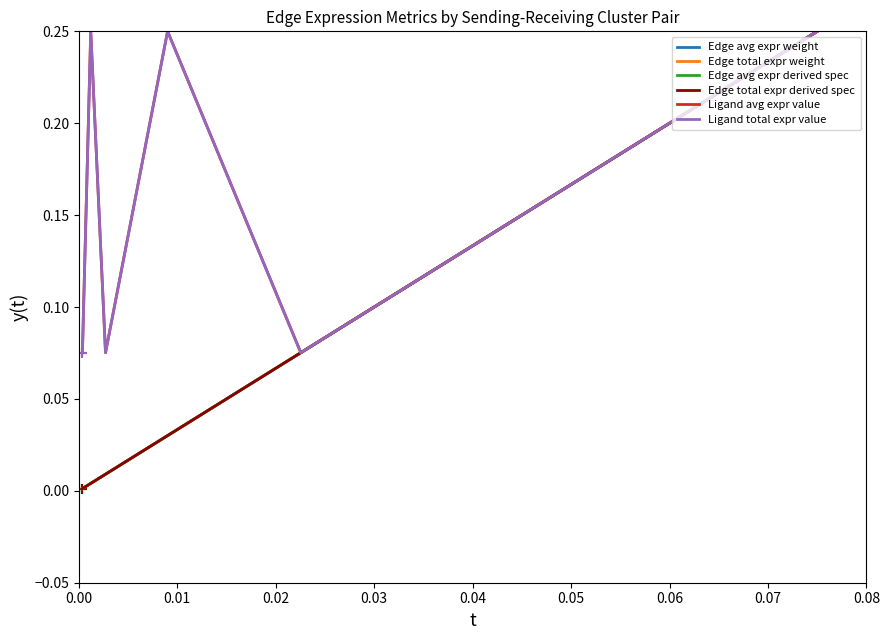

At which category is the sum across all series the highest?

0.08